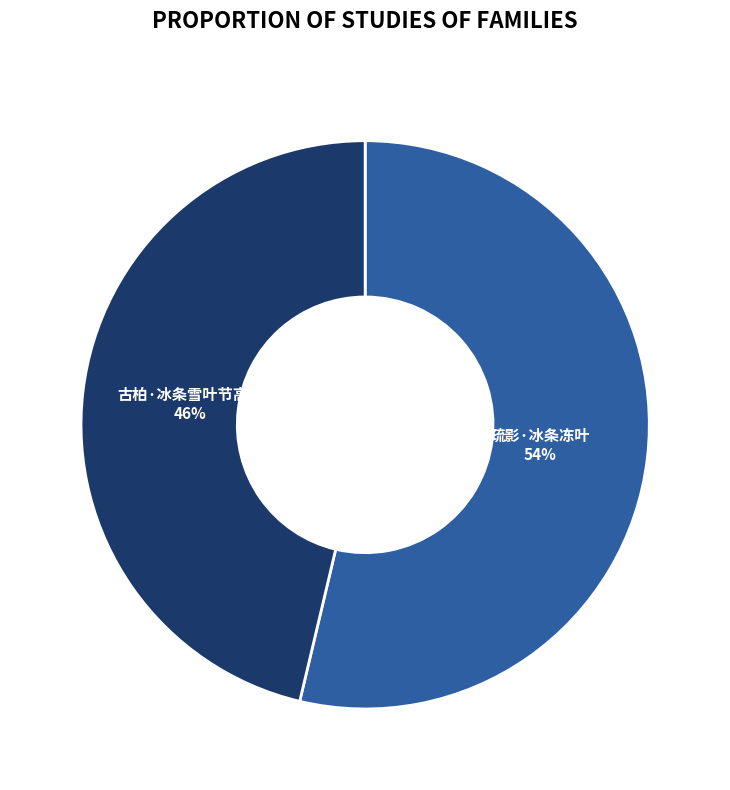

To the nearest percent, what is the average slice percentage?

50%